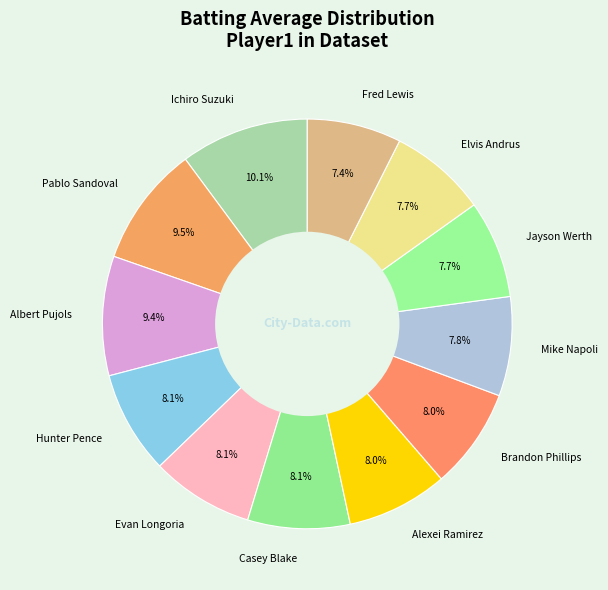

To the nearest percent, what percentage of the pie is Casey Blake?

8%